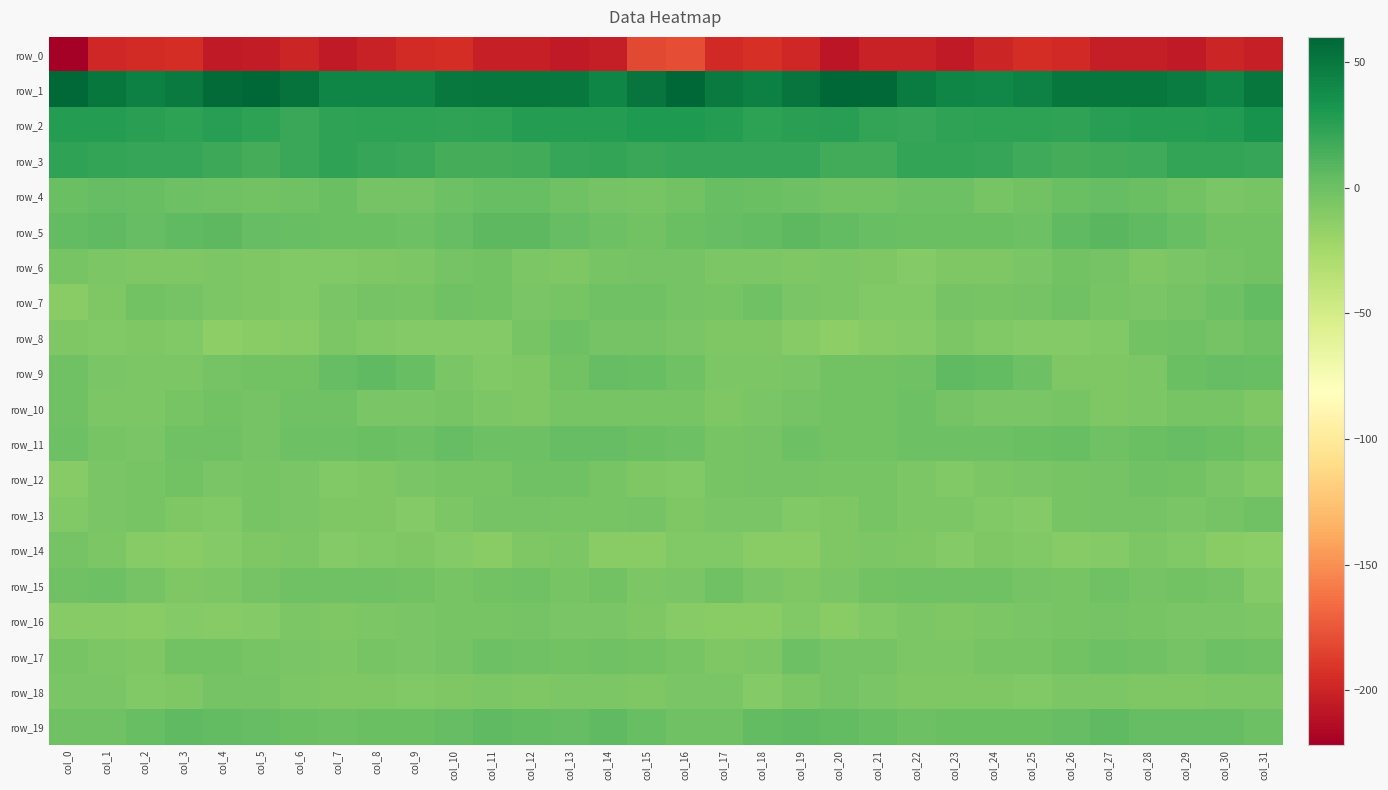

At which label does row_0 reach its minimum?

col_0